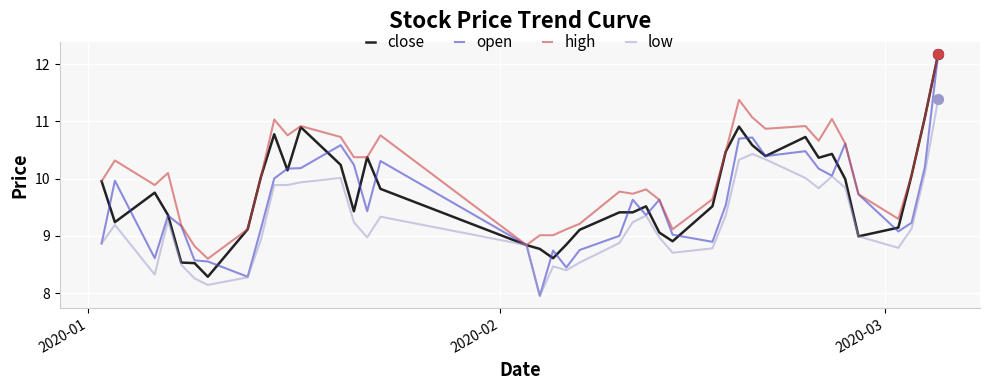

Which series has the largest total across all categories?

high